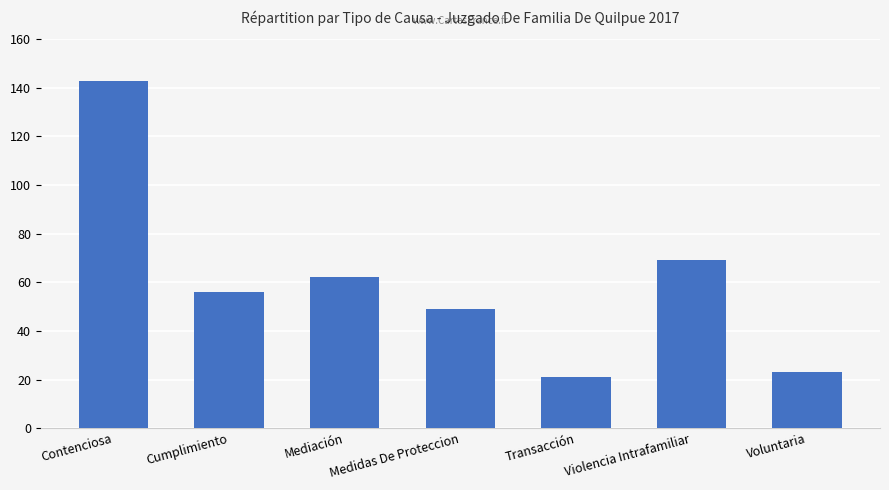

Reading left to right, what are all the values shown in this chart?

143	56	62	49	21	69	23